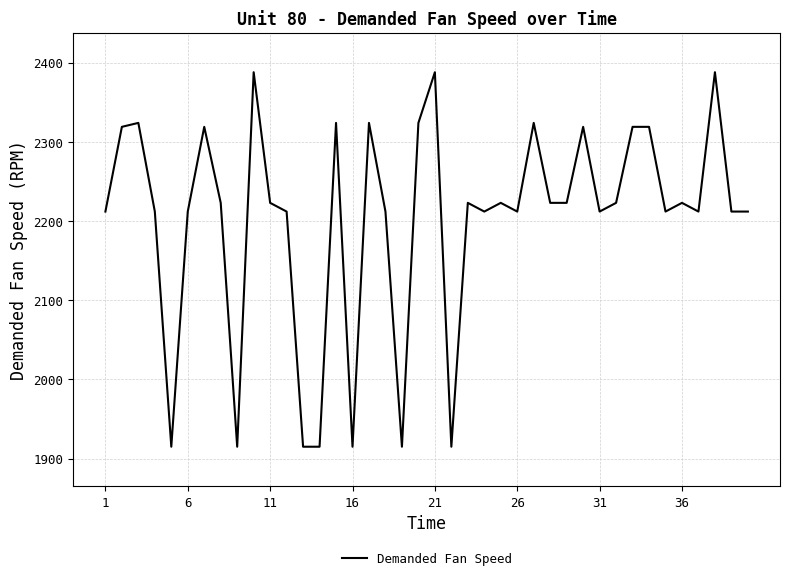

What is the maximum value shown in the chart?

2388